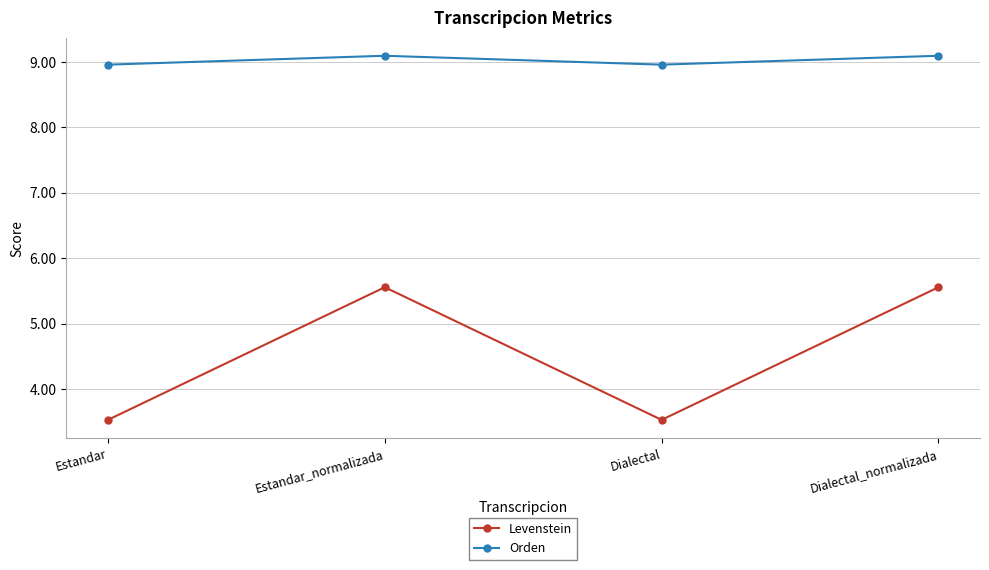

Which series has the largest total across all categories?

Orden